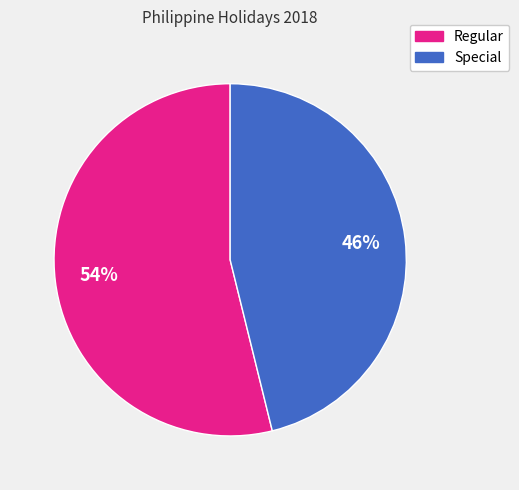

Rank the categories by value from lowest to highest.

Special, Regular